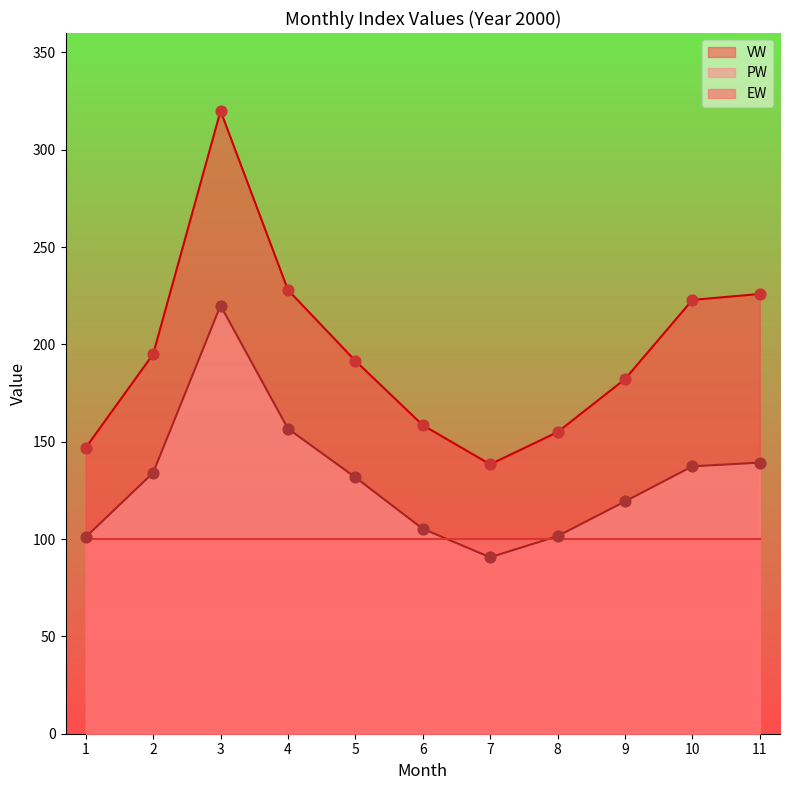

True or false: VW has a value of 343.5 at 11.

False